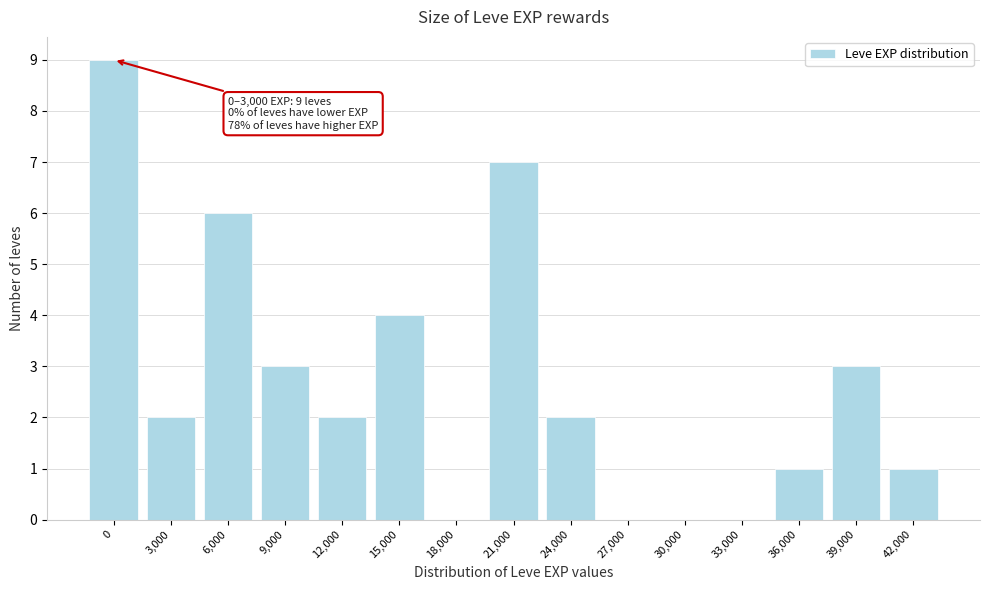

Reading left to right, what are all the values shown in this chart?

0=9	3,000=2	6,000=6	9,000=3	12,000=2	15,000=4	18,000=0	21,000=7	24,000=2	27,000=0	30,000=0	33,000=0	36,000=1	39,000=3	42,000=1